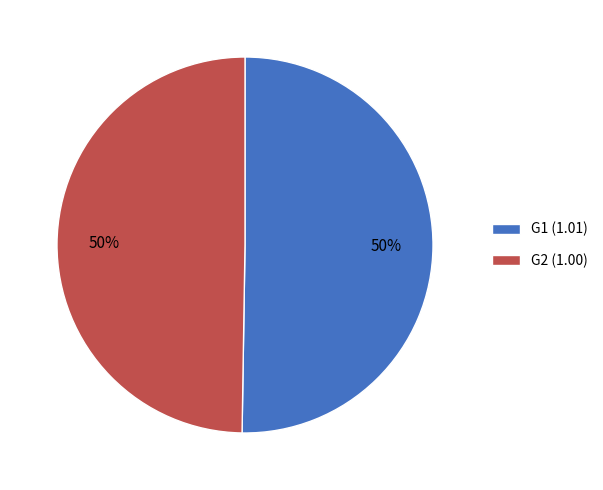

Is the sum of G1 (1.01) and G2 (1.00) greater than half?

Yes